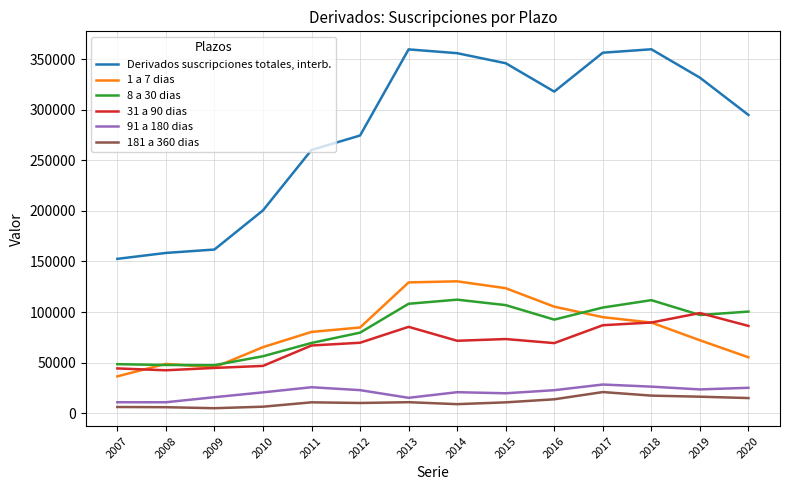

How many lines are shown in the chart?

6